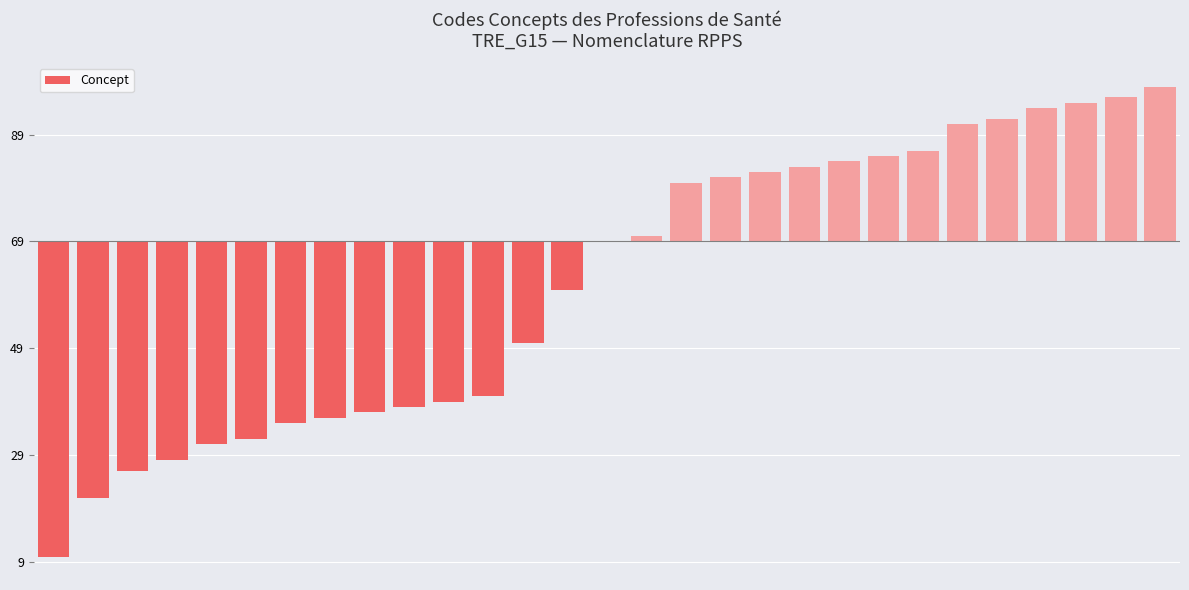

How many positive values are there?

14